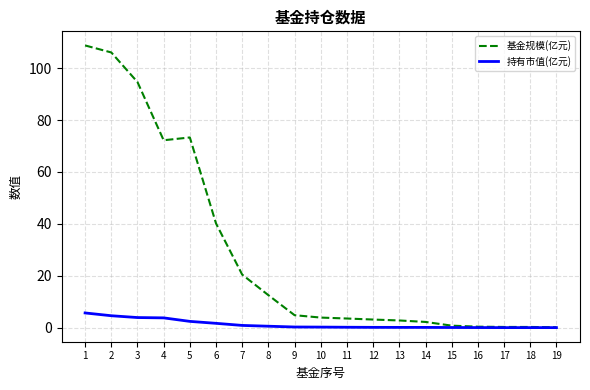

True or false: 基金规模(亿元) has a value of 3.5 at 11.

True